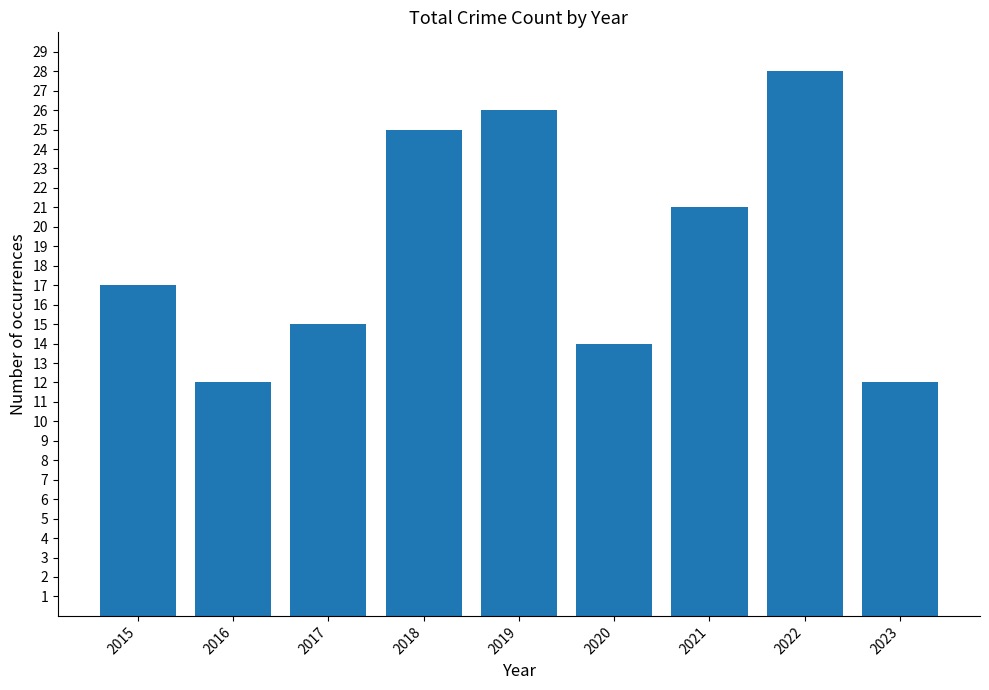

What is the change in value from 2016 to 2021?

+9